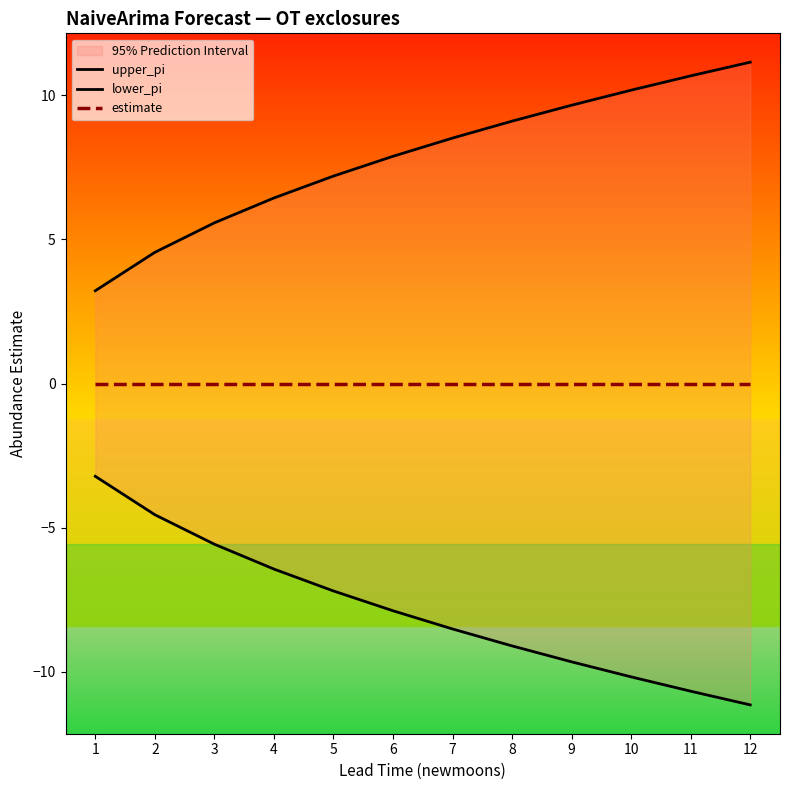

How many values in the lower_pi series exceed -7?

4